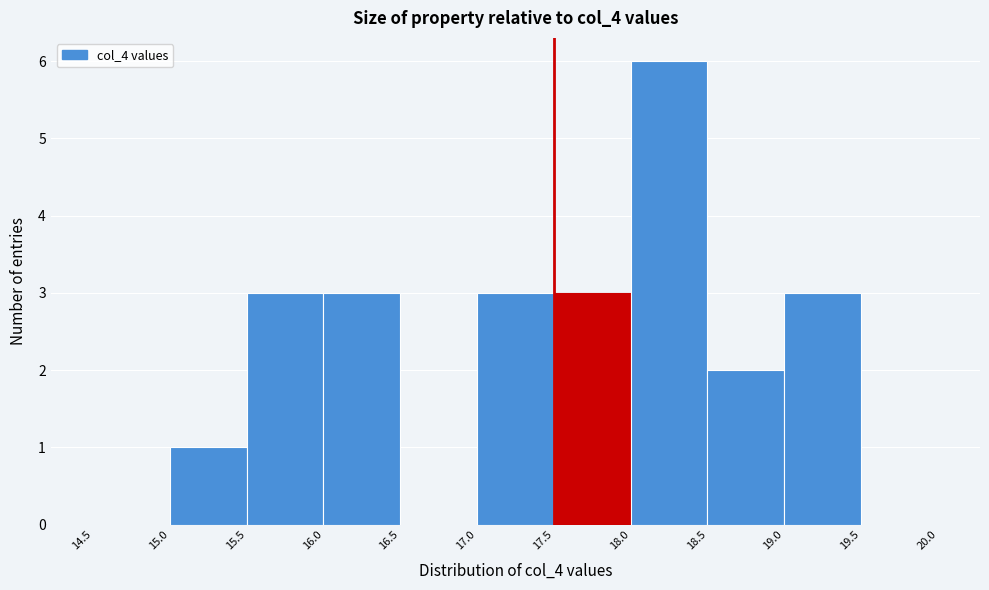

Reading left to right, transcribe this chart: for each bar, give the range it covers on the x-axis and its height. The values are not printed on the chart, so give them approximately, as read against the axis.

14.5 to 15.0: 0
15.0 to 15.5: 1
15.5 to 16.0: 3
16.0 to 16.5: 3
16.5 to 17.0: 0
17.0 to 17.5: 3
17.5 to 18.0: 3
18.0 to 18.5: 6
18.5 to 19.0: 2
19.0 to 19.5: 3
19.5 to 20.0: 0